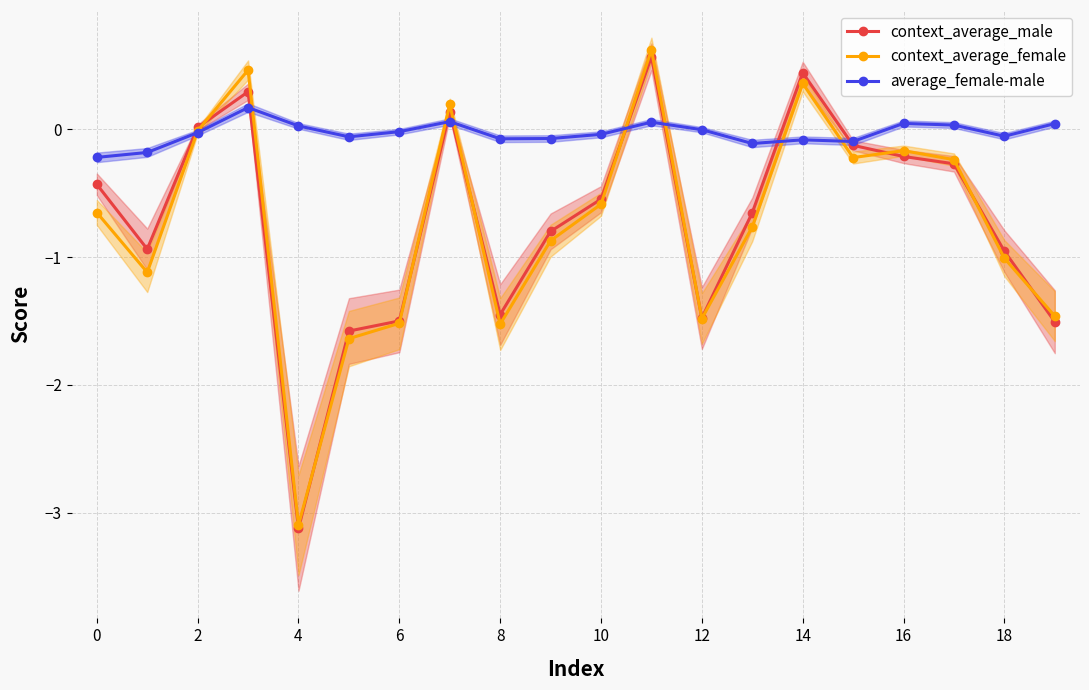

How many negative values does the average_female-male series have?

13